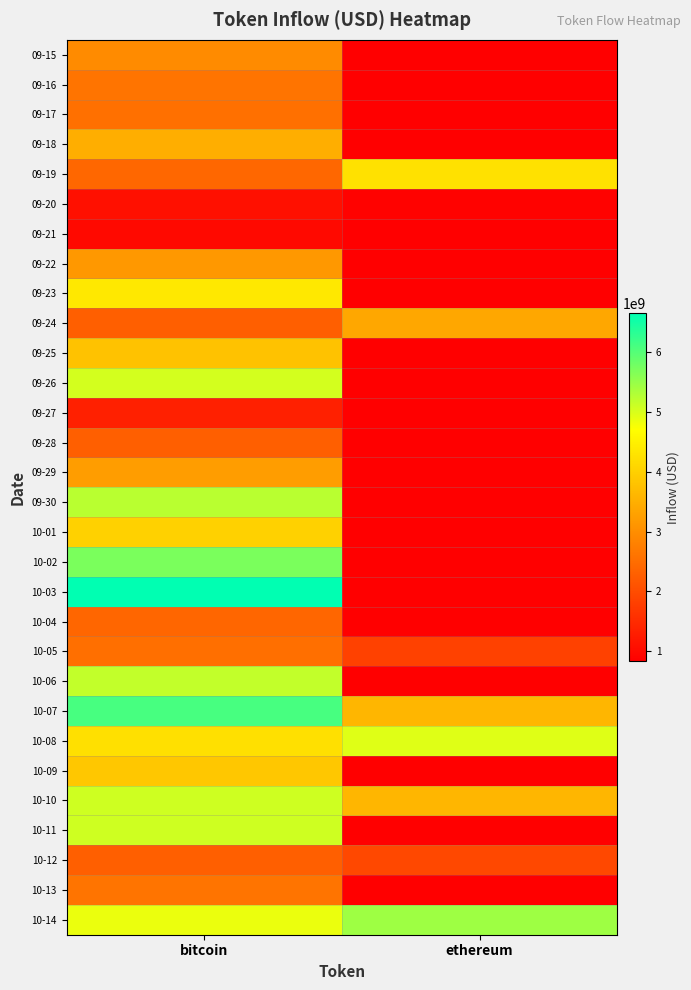

Reading left to right, list all the values displayed in this chart.

09-15: bitcoin=2953012780.4	ethereum=0.0
09-16: bitcoin=2606239570.1	ethereum=0.0
09-17: bitcoin=2549547215.3	ethereum=0.0
09-18: bitcoin=3491302314.6	ethereum=0.0
09-19: bitcoin=2411265486.9	ethereum=4258126978.7
09-20: bitcoin=1092143541.0	ethereum=879764846.1
09-21: bitcoin=988485747.6	ethereum=0.0
09-22: bitcoin=3153498319.1	ethereum=0.0
09-23: bitcoin=4369496553.3	ethereum=0.0
09-24: bitcoin=2293256687.9	ethereum=3385992453.9
09-25: bitcoin=3798320016.4	ethereum=0.0
09-26: bitcoin=5043795246.5	ethereum=0.0
09-27: bitcoin=1327099509.3	ethereum=834971851.3
09-28: bitcoin=2279542192.2	ethereum=0.0
09-29: bitcoin=3228862405.7	ethereum=0.0
09-30: bitcoin=5231623062.6	ethereum=0.0
10-01: bitcoin=4026234878.4	ethereum=0.0
10-02: bitcoin=5710001949.9	ethereum=0.0
10-03: bitcoin=6650897165.3	ethereum=0.0
10-04: bitcoin=2394929139.3	ethereum=0.0
10-05: bitcoin=2533922896.1	ethereum=1838696014.2
10-06: bitcoin=5172921338.4	ethereum=0.0
10-07: bitcoin=6101150864.1	ethereum=3611748608.2
10-08: bitcoin=4243496215.3	ethereum=4956030158.7
10-09: bitcoin=3859343655.9	ethereum=0.0
10-10: bitcoin=5080632762.9	ethereum=3612966427.5
10-11: bitcoin=5073214971.9	ethereum=0.0
10-12: bitcoin=2282375650.1	ethereum=1942053069.5
10-13: bitcoin=2601616471.6	ethereum=0.0
10-14: bitcoin=4863127895.6	ethereum=5437139867.2